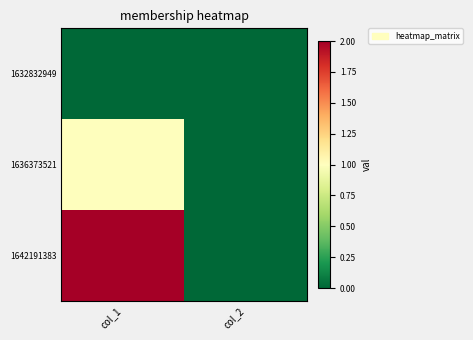

Which has a higher value, col_1 or col_2?

col_1